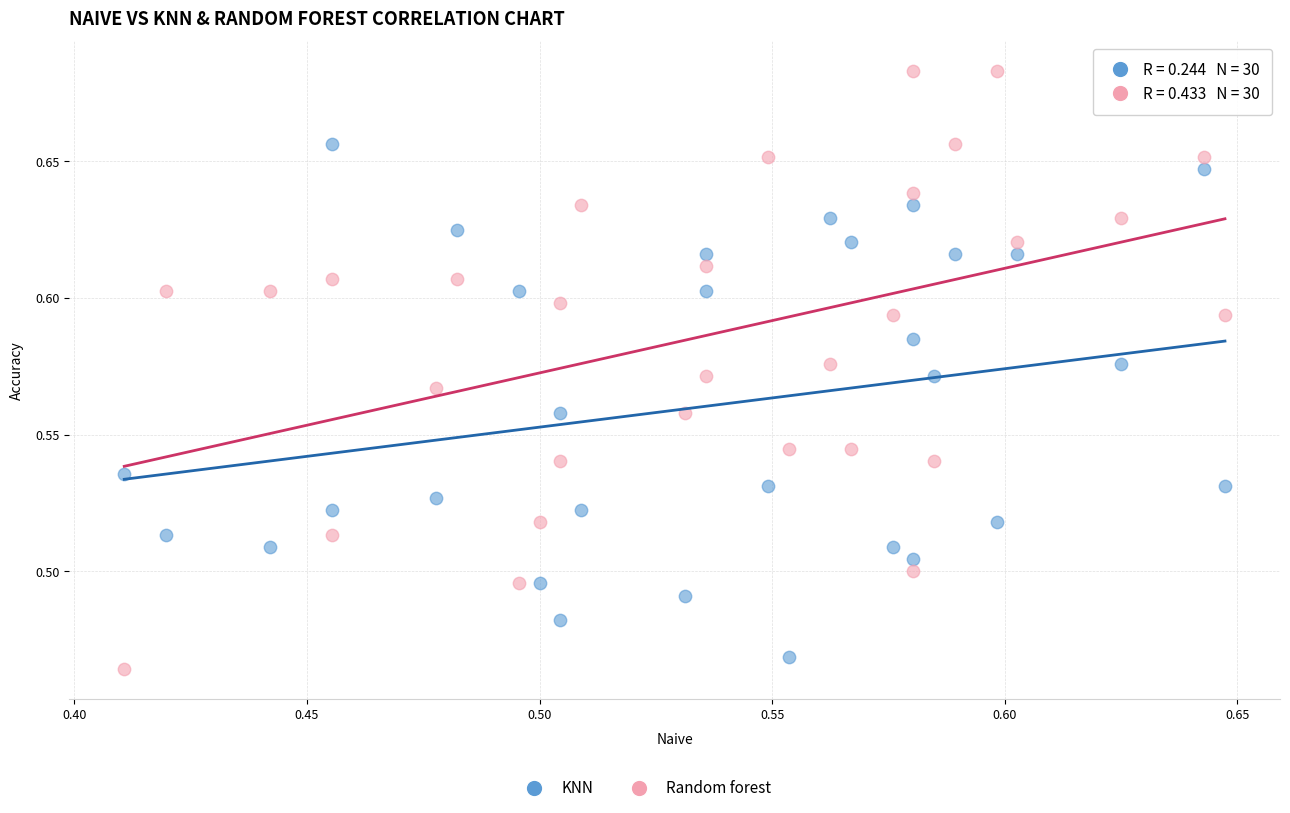

Which series has the largest Y range (max minus min)?

Random forest